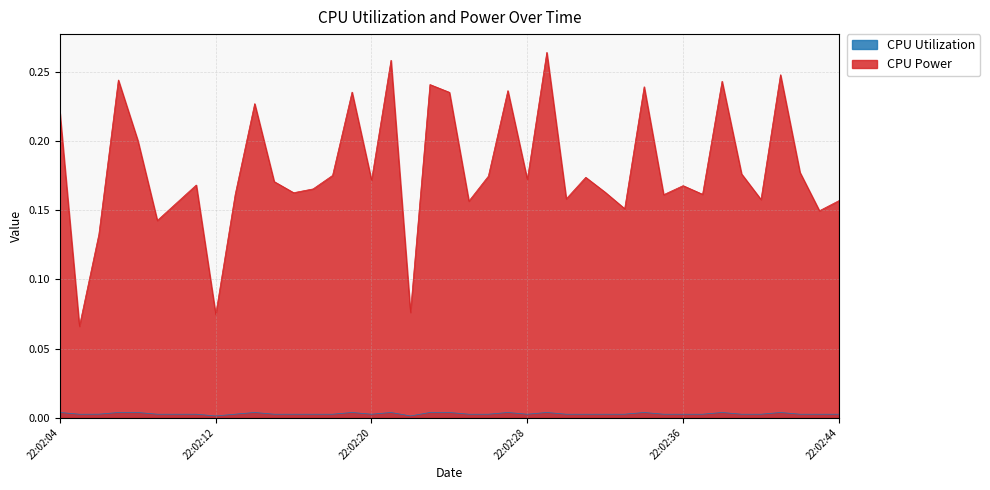

True or false: CPU Utilization and CPU Power intersect in this chart.

False